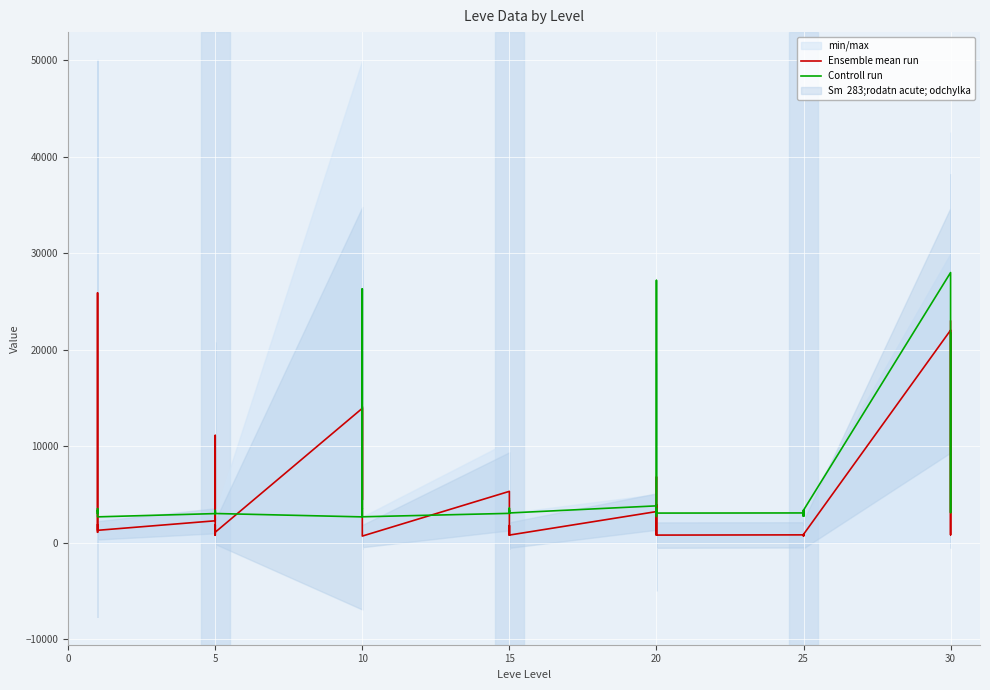

What is the sum of all Controll run values?

216519.0